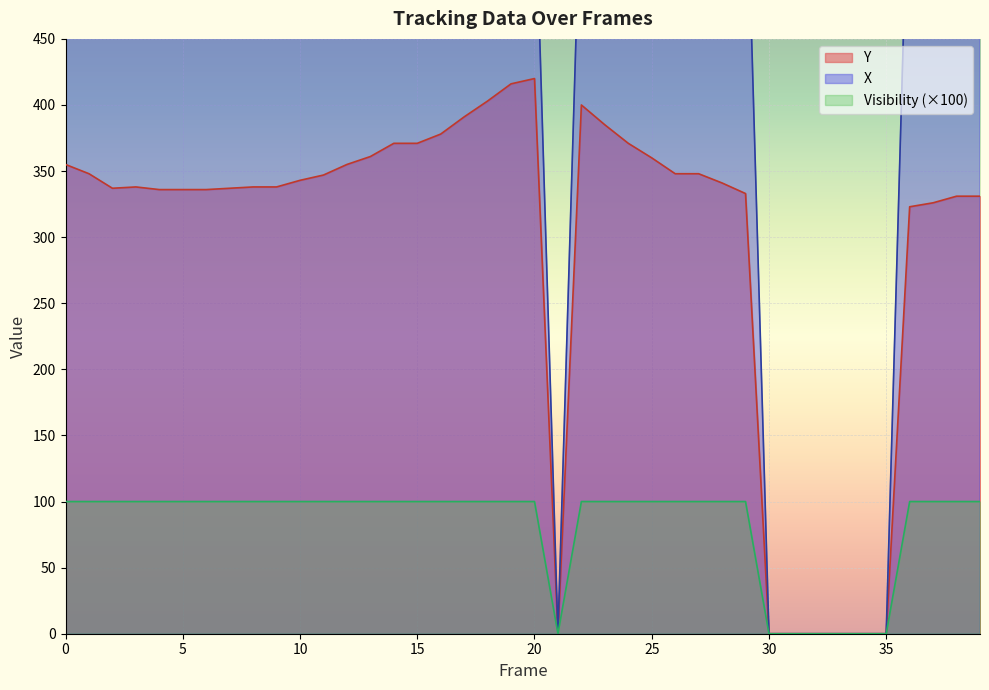

True or false: Visibility and Y cross at least once.

False